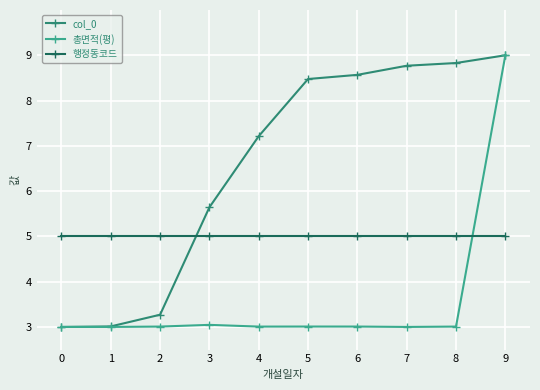

How many intersections are there between 행정동코드 and col_0?

1